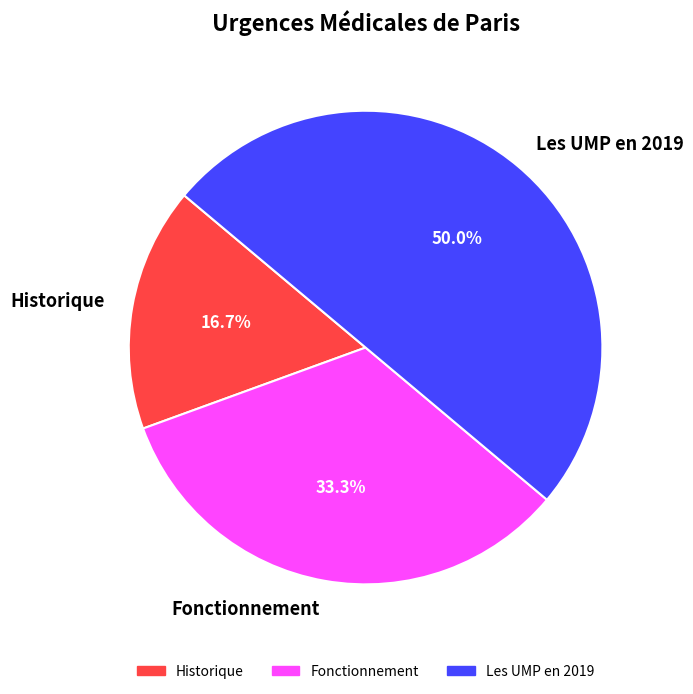

Rank the categories by value from highest to lowest.

Les UMP en 2019, Fonctionnement, Historique